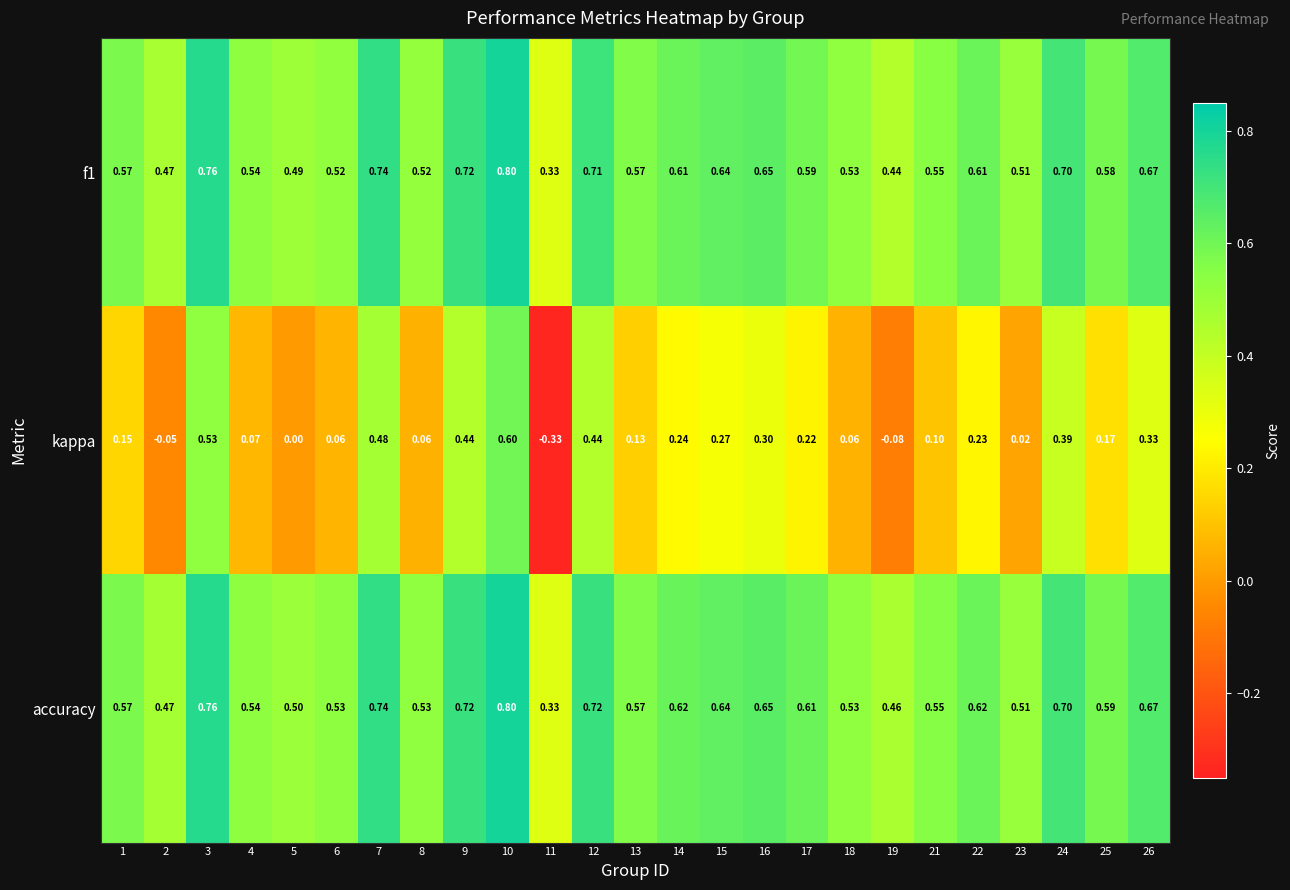

Which series has the largest total across all categories?

accuracy